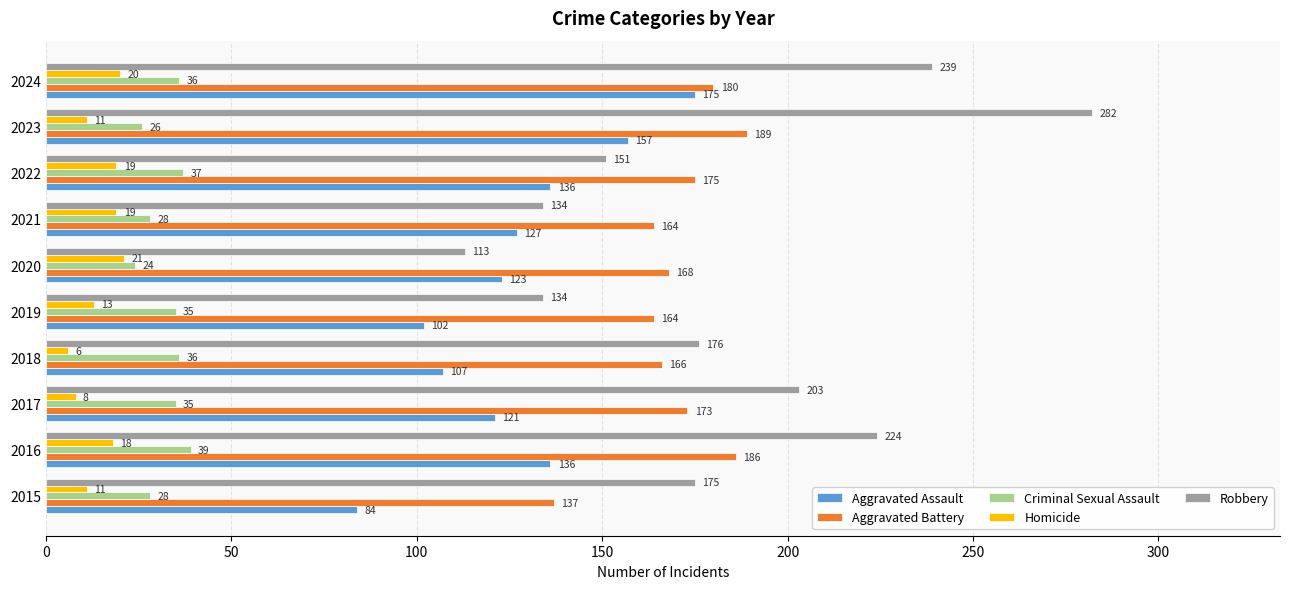

What is the difference between the maximum and second lowest values in the Homicide series?

13